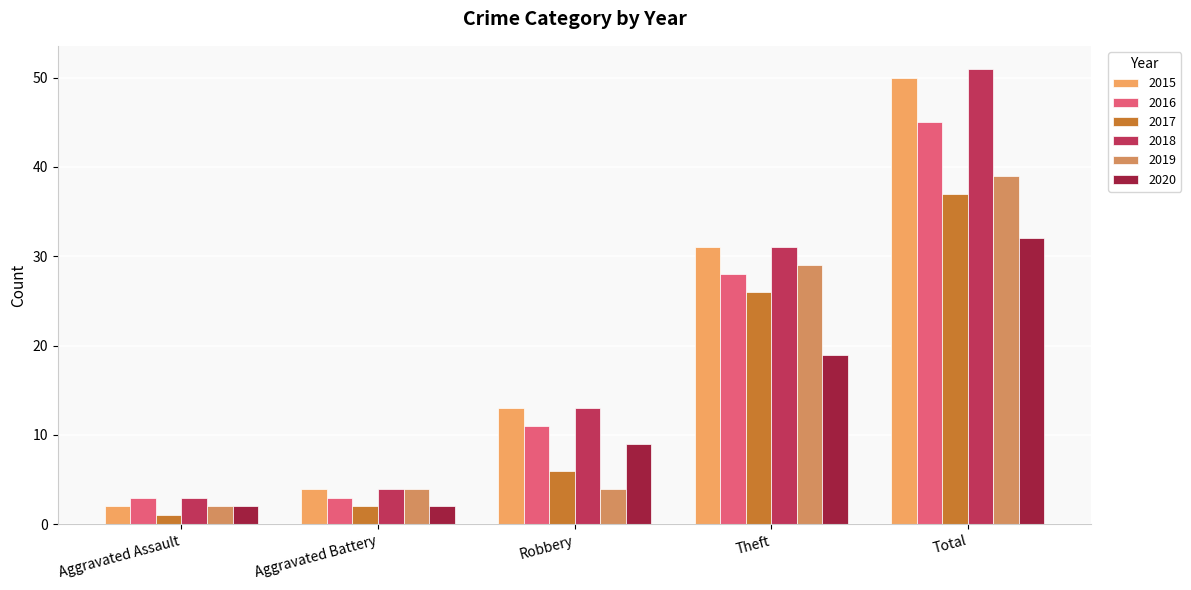

At which label does 2018 first exceed 13?

Theft